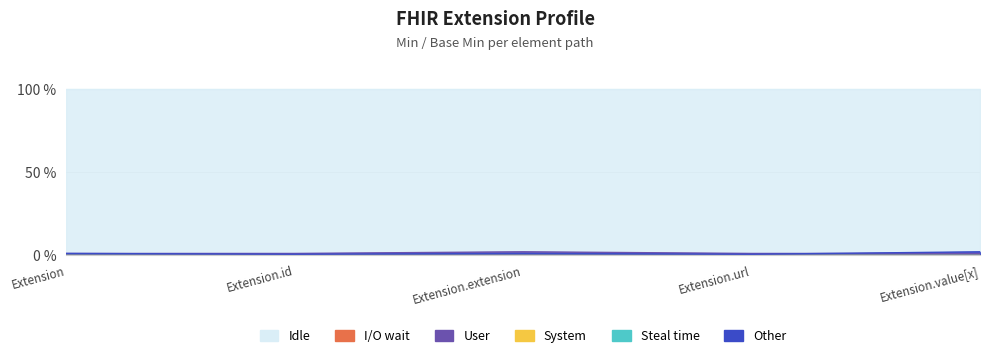

At how many categories does at least one series exceed 0?

5